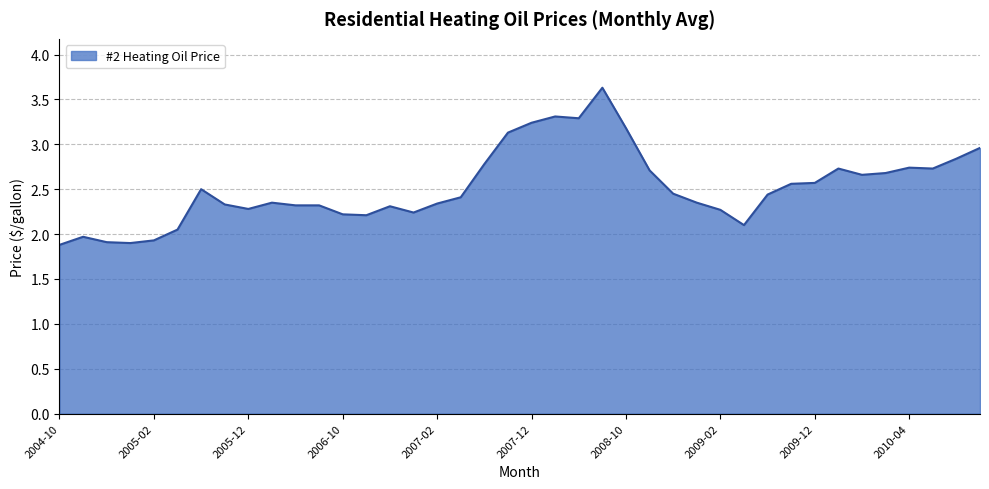

What is the greatest value displayed?

3.6